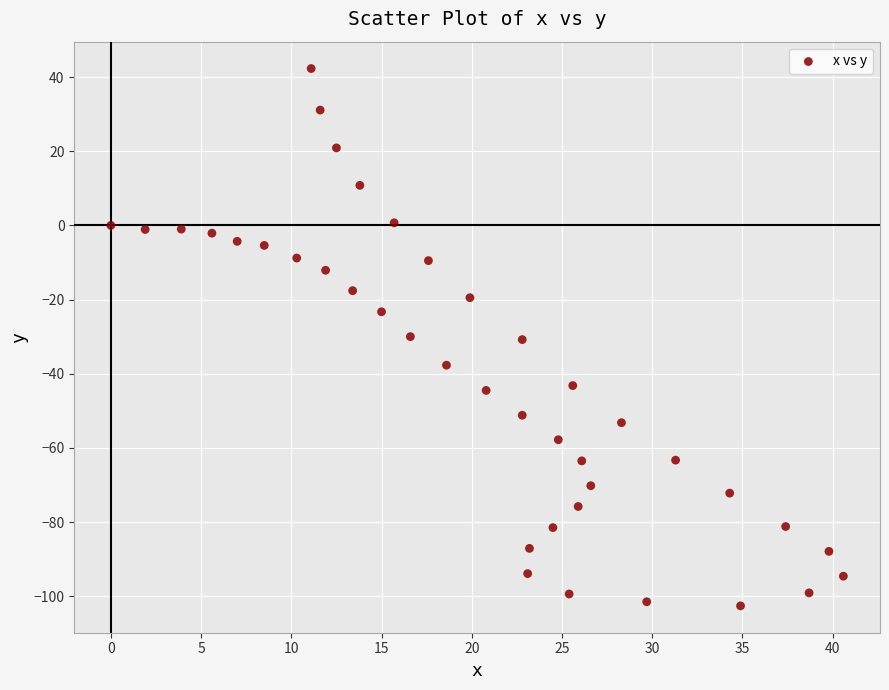

What is the range of X values (max minus min)?

40.6